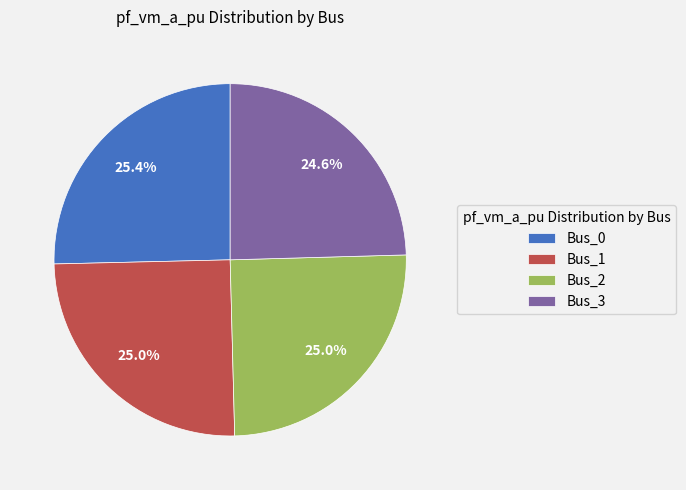

What is the total percentage of Bus_2 and Bus_0?

50.4%